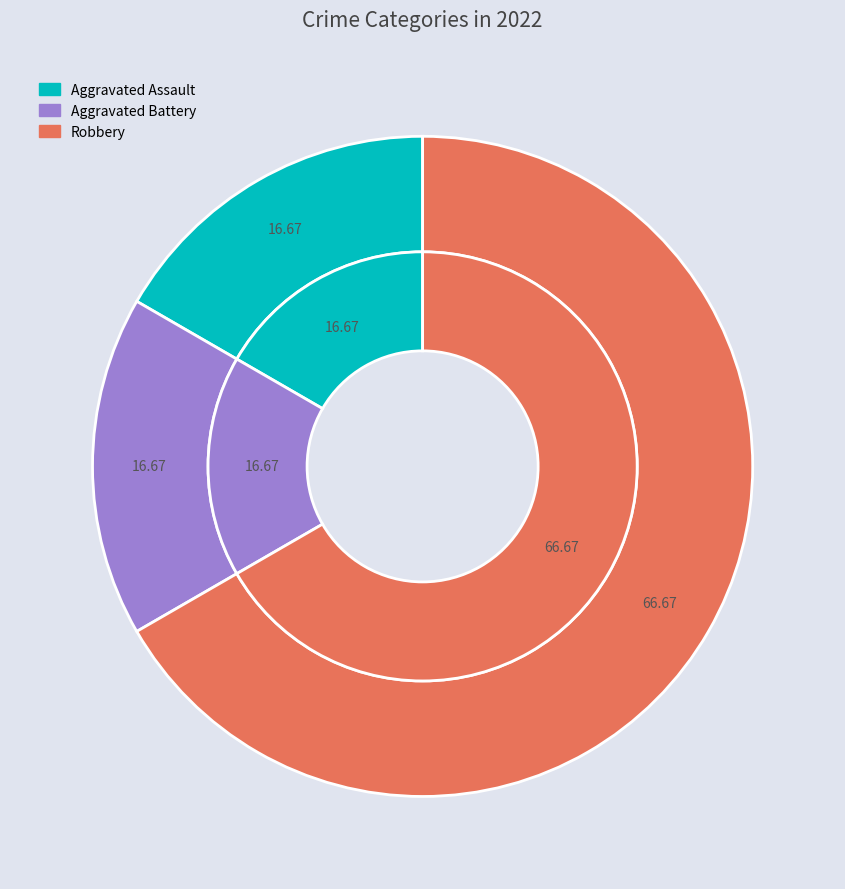

Count the number of slices in the pie.

3